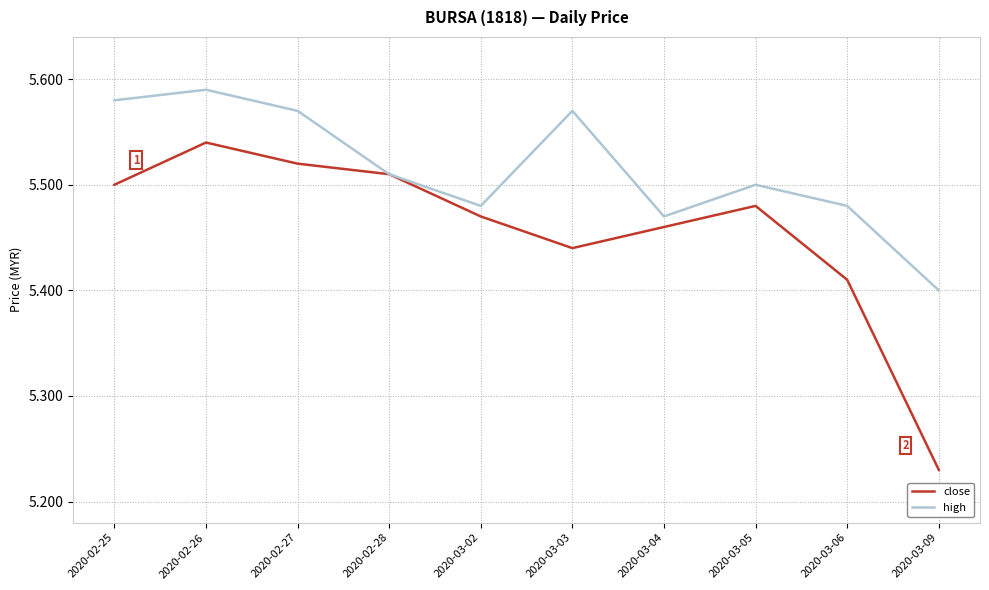

Where is high nearest to the value 5?

2020-03-09